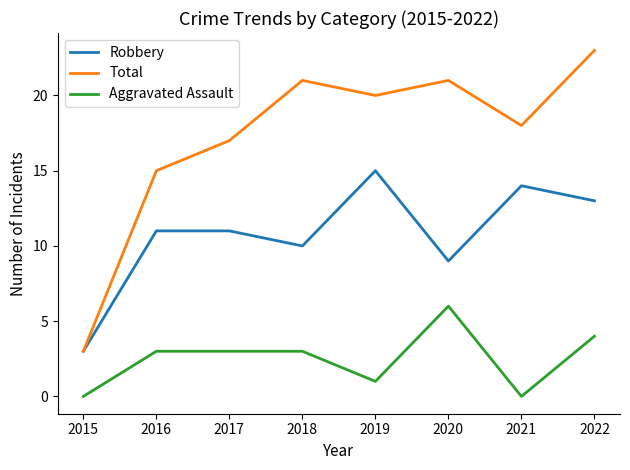

What is the sum of the Robbery values at 2015 and 2020?

12